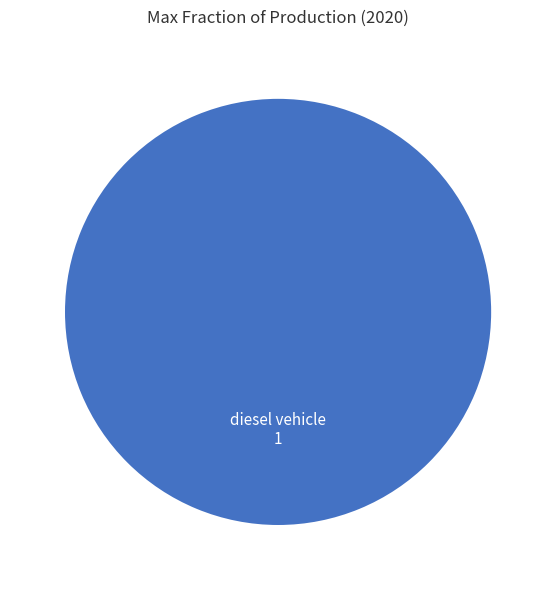

Is there any slice that represents more than half of the pie?

Yes